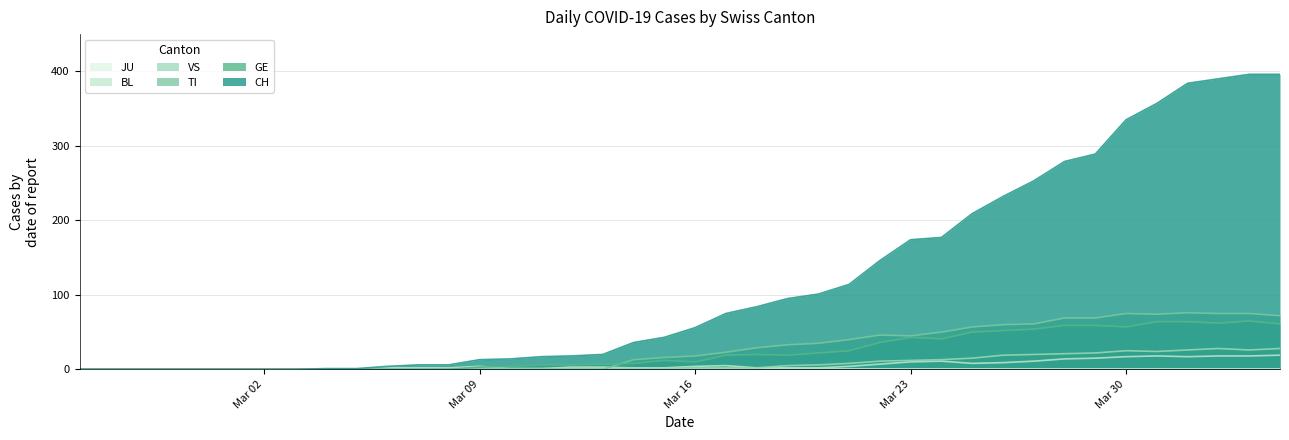

The value of CH at Mar 16 is 90. True or false?

False